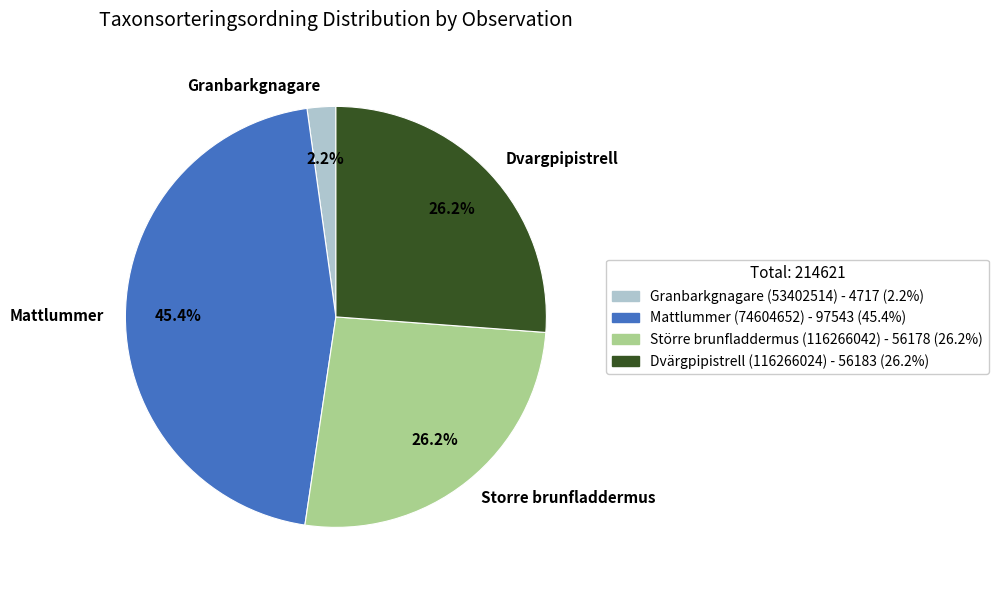

How many slices are in this pie chart?

4